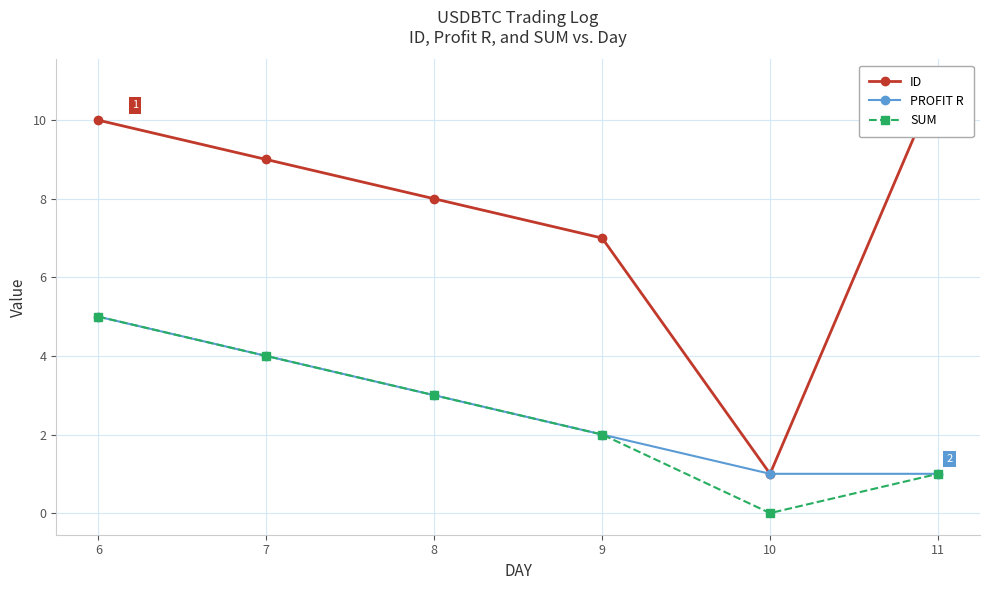

True or false: PROFIT R and SUM intersect in this chart.

False